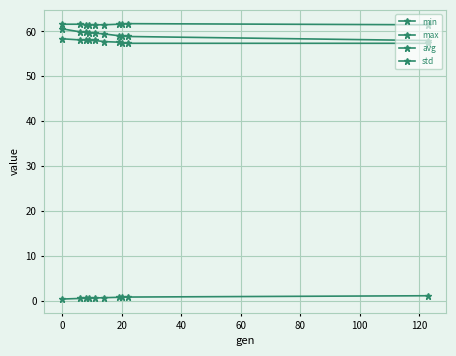

How many categories are shown in the chart?

10